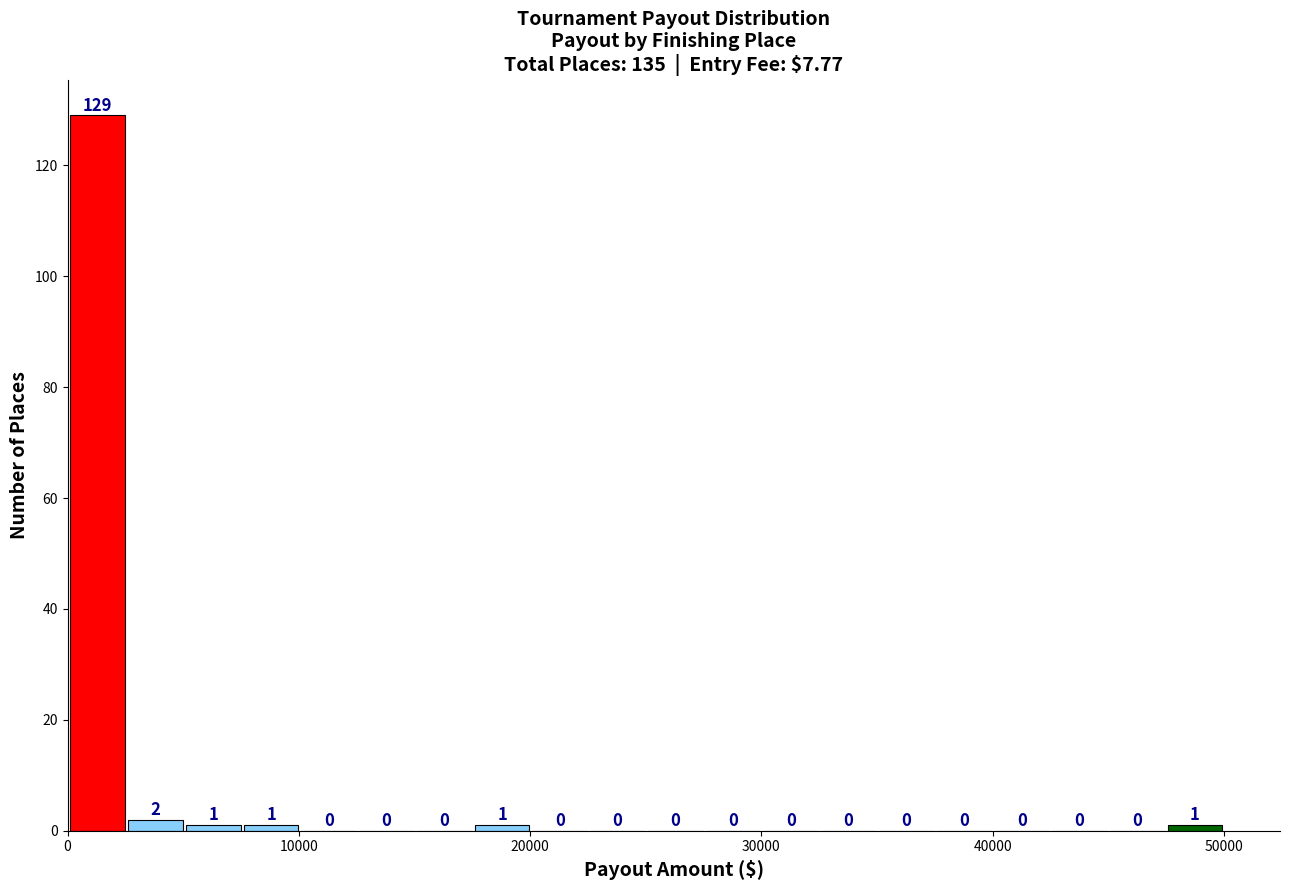

Around what value on the x-axis is the tallest bar? Give the approximate position of its centre, as read against the axis.

1000